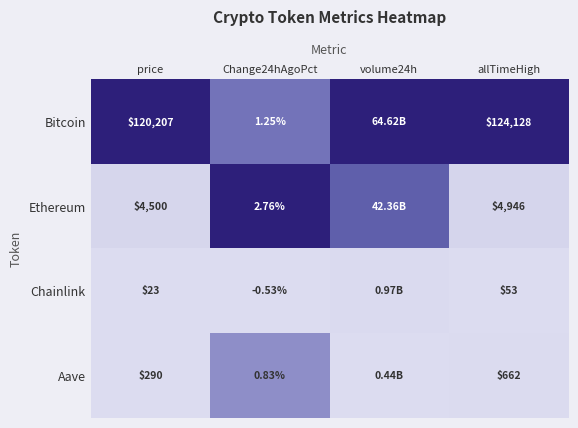

At price, list the series in order from smallest to largest.

Chainlink, Aave, Ethereum, Bitcoin